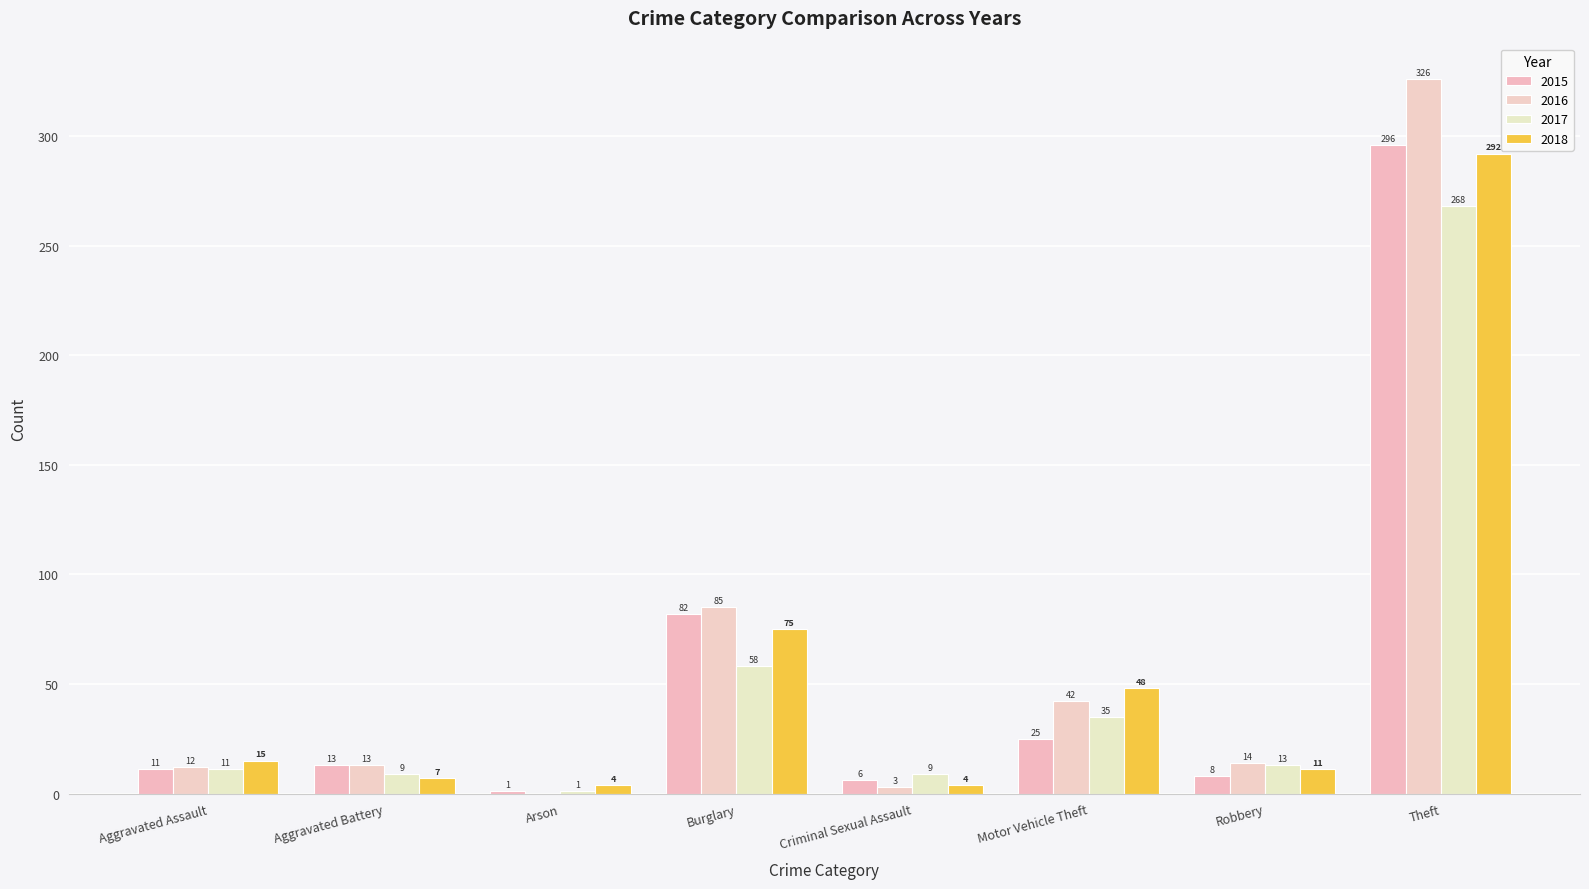

Which category has the lowest value in the 2018 series?

Arson